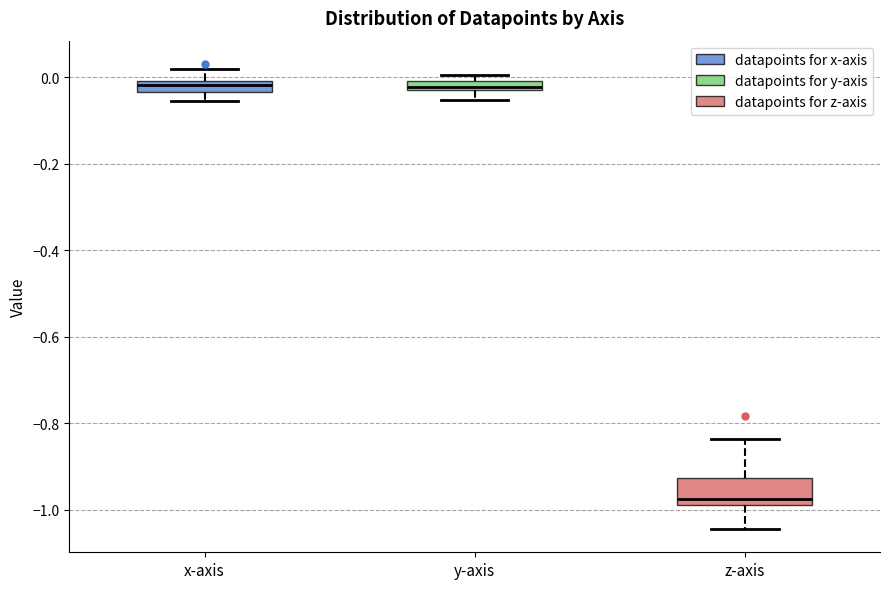

Comparing the boxes themselves (not the whiskers), which one is the tallest?

z-axis